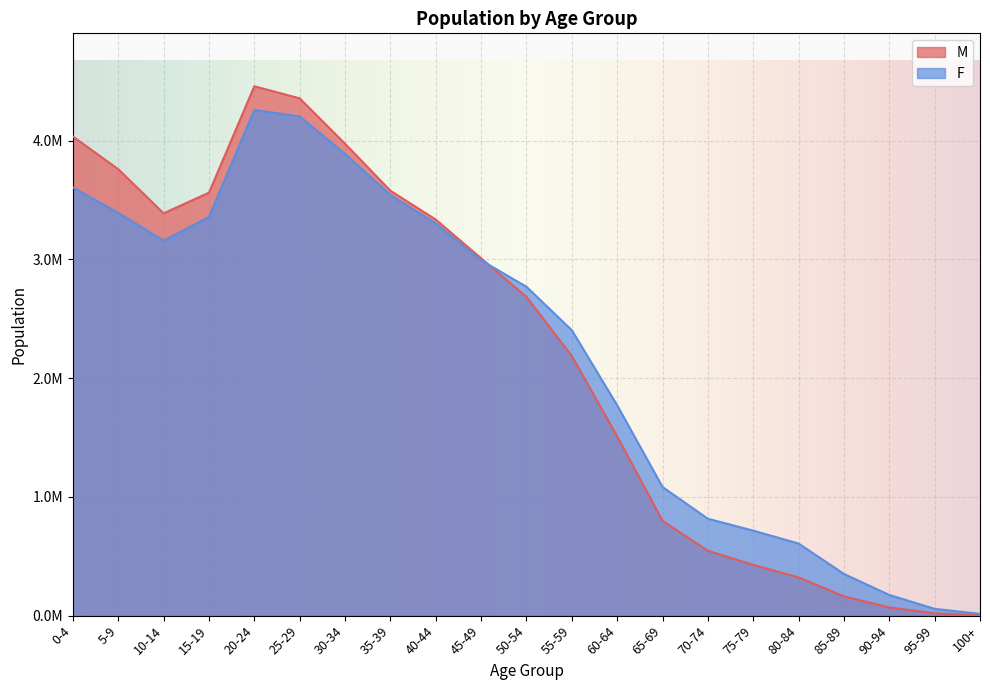

What is the spread (max minus min) of values at 50-54?

85119